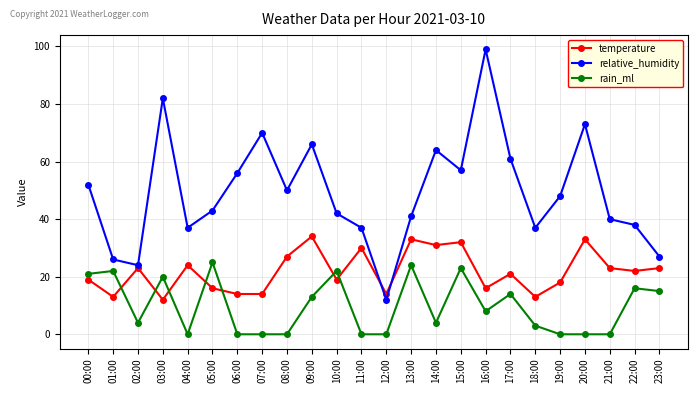

What position from the right is 15:00?

9